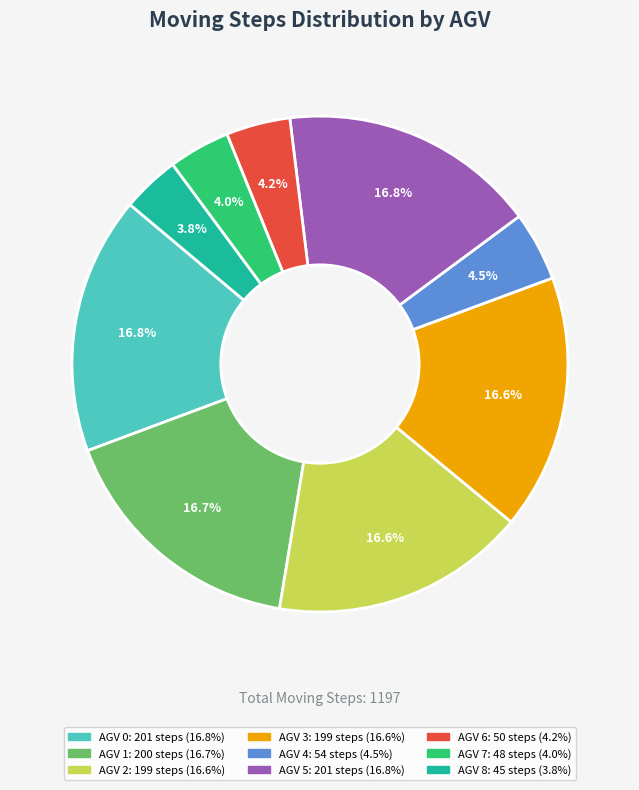

Combined, what portion of the pie is AGV 6 and AGV 3?

20.8%